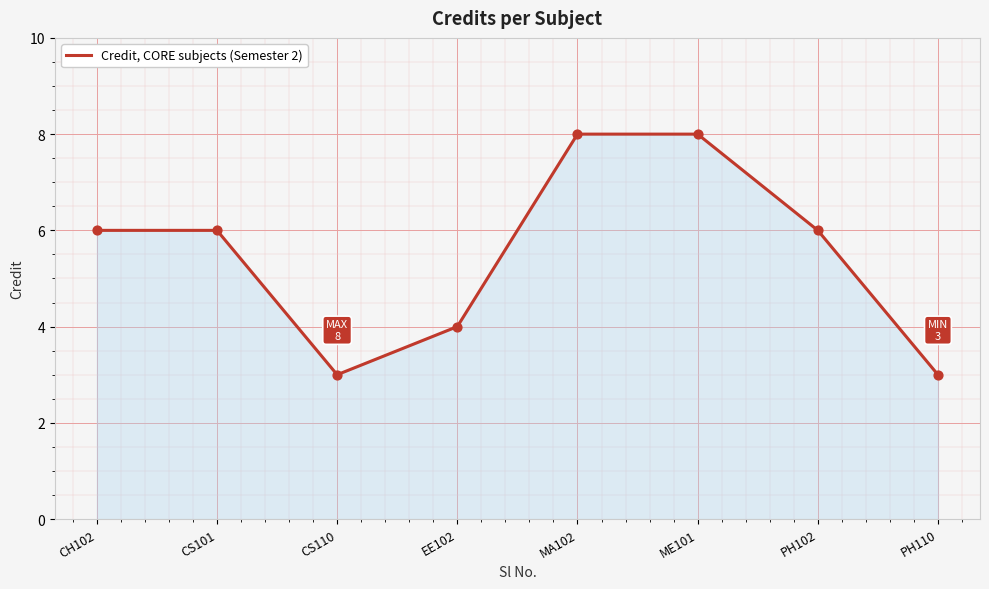

What is the change in value from CS110 to MA102?

+5